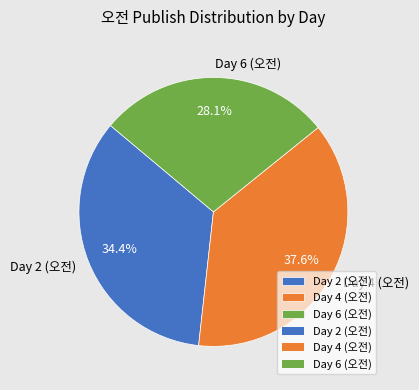

Rank the categories by value from lowest to highest.

Day 6 (오전), Day 2 (오전), Day 4 (오전)